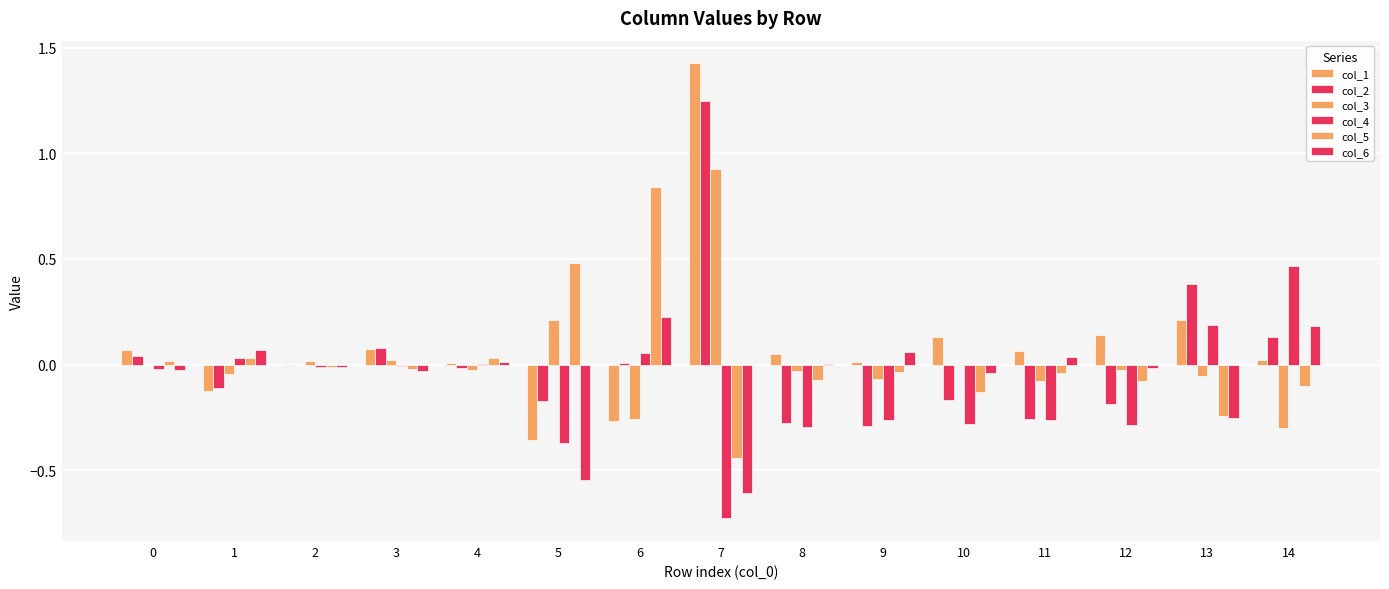

True or false: col_3 has a value of 0.5 at 7.

False